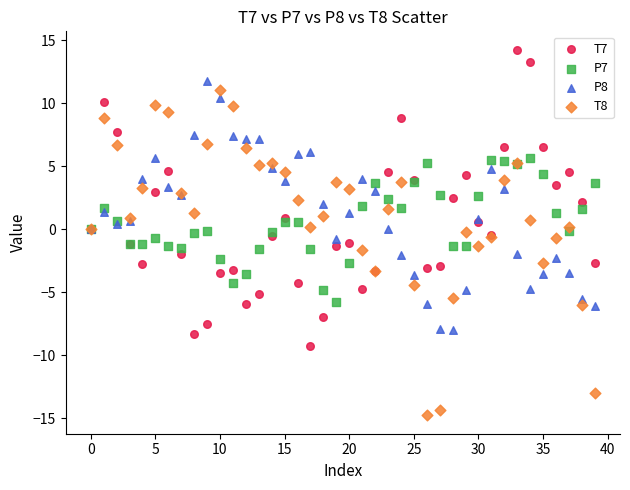

Which series has the largest Y range (max minus min)?

T8